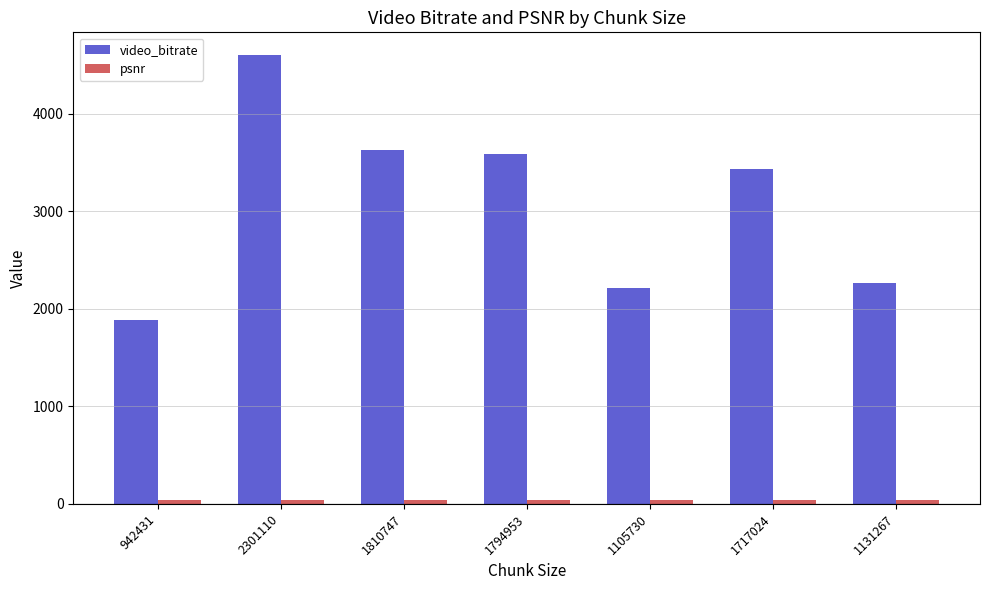

At how many categories does at least one series exceed 1048?

7